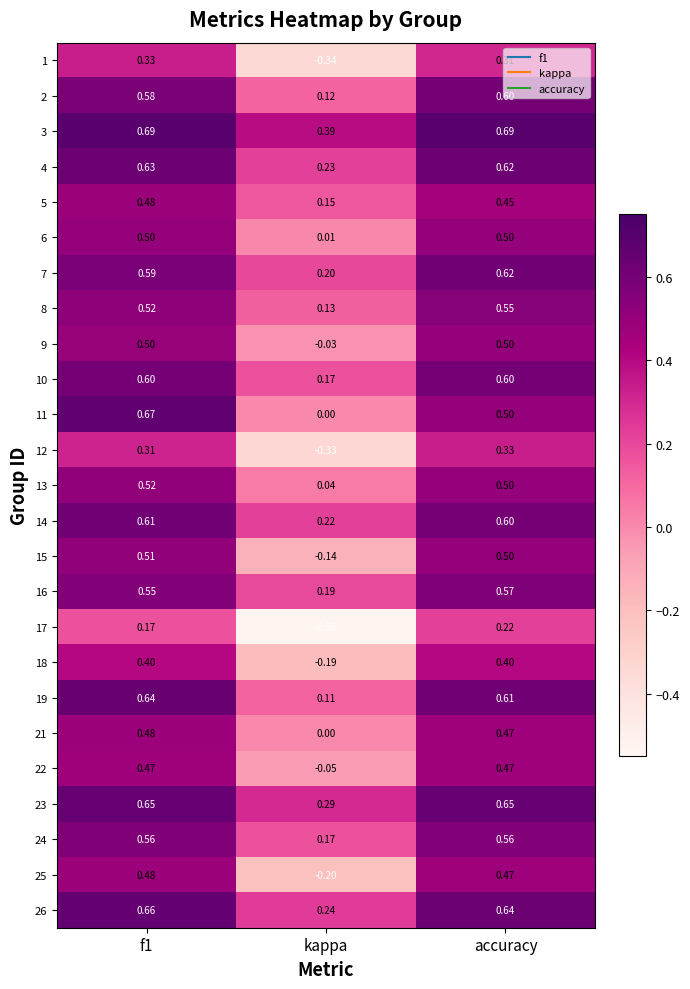

Is the value of 18 at accuracy greater than the value of 15 at f1?

No